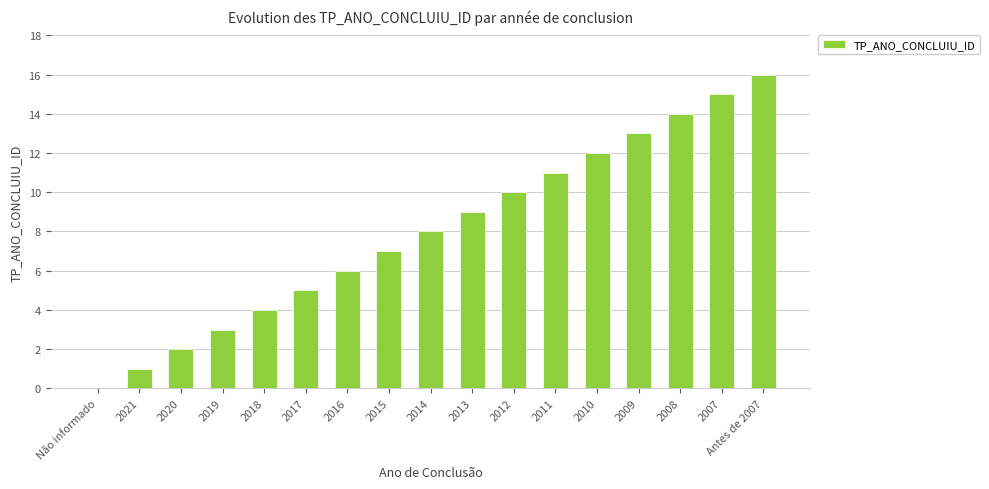

Reading left to right, extract all data points from this chart.

0	1	2	3	4	5	6	7	8	9	10	11	12	13	14	15	16